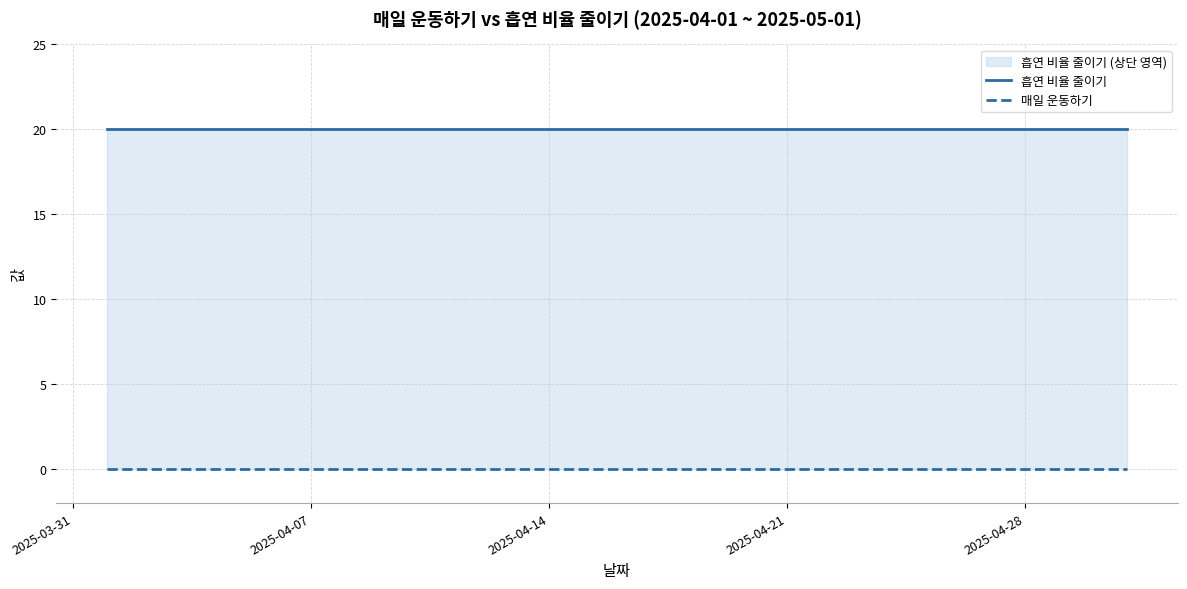

What is the total value across all series at 2025-03-31?

20